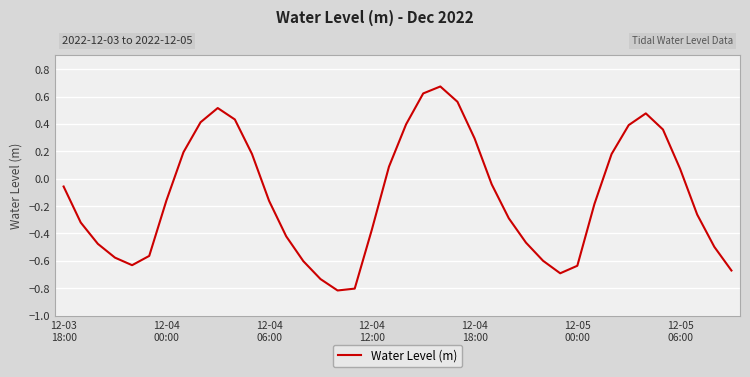

What is the smallest value displayed?

-0.8